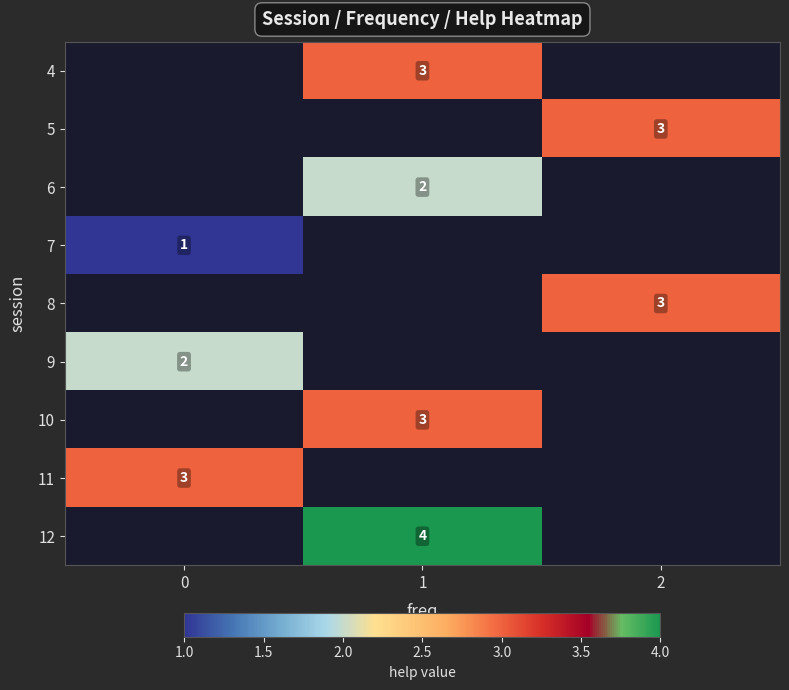

Is the value of 10 at 1 greater than the value of 7 at 0?

Yes